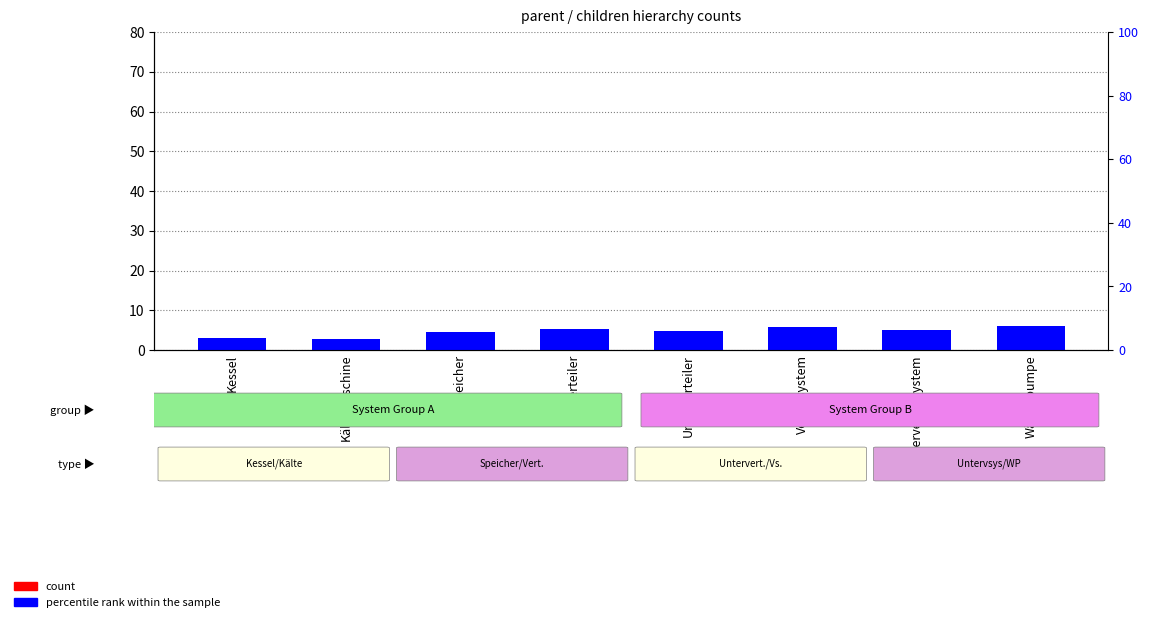

Does the chart contain any negative values?

No